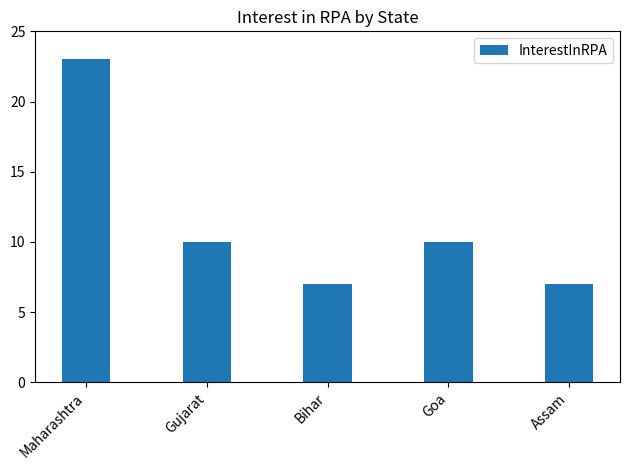

What is the label of the 2nd bar from the left?

Gujarat